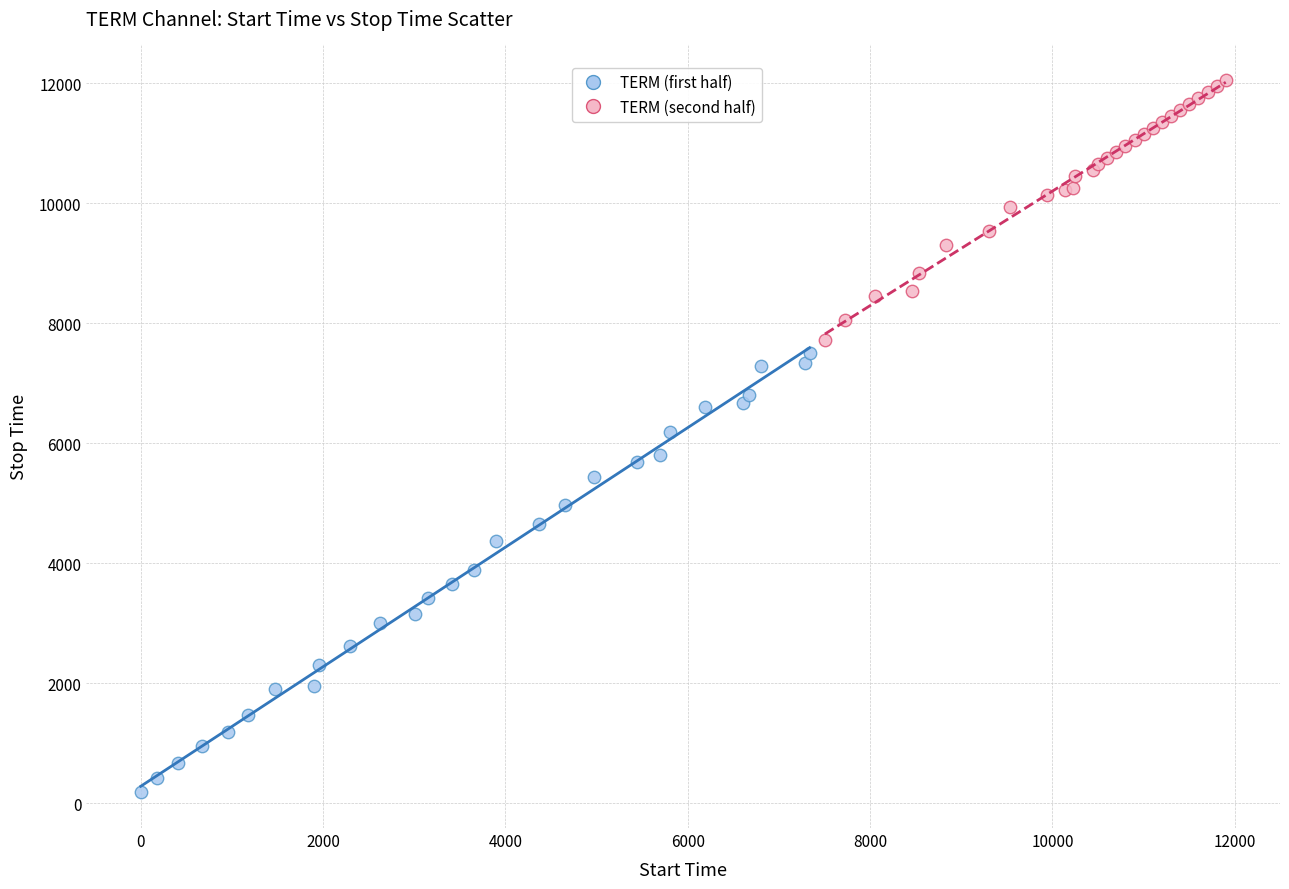

Which series reaches the minimum Y coordinate?

TERM (first half)